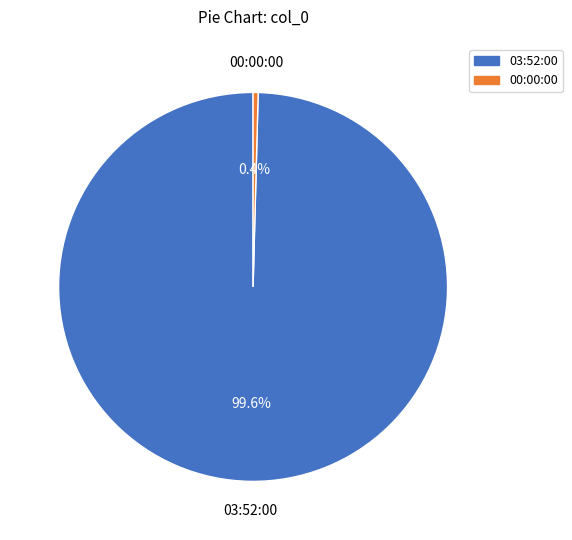

How many slices are in this pie chart?

2